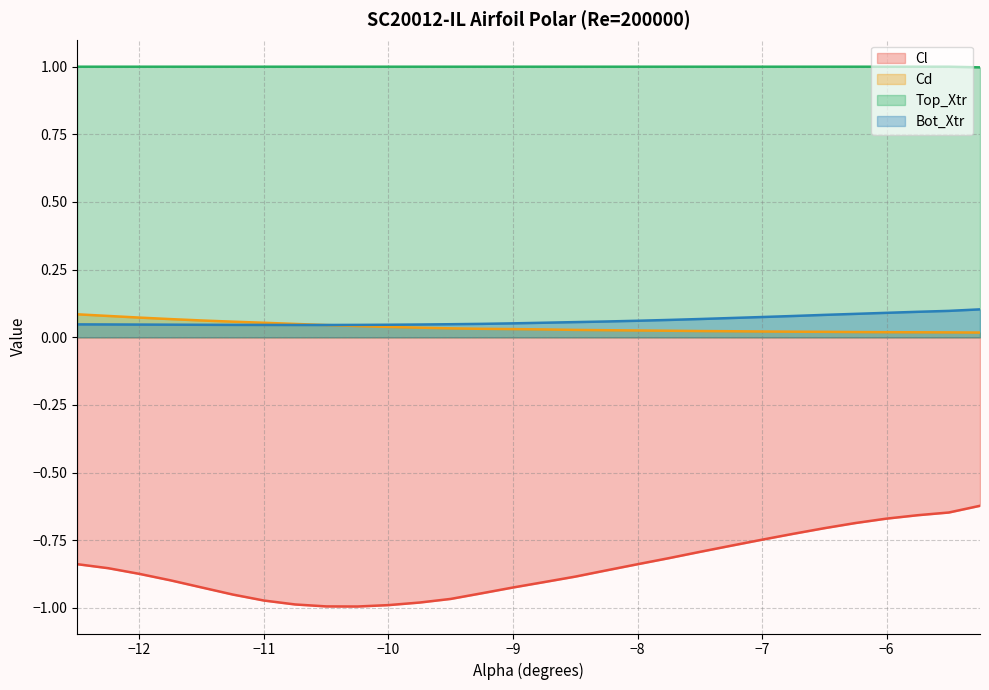

At which label does Cl reach its minimum?

-10.25